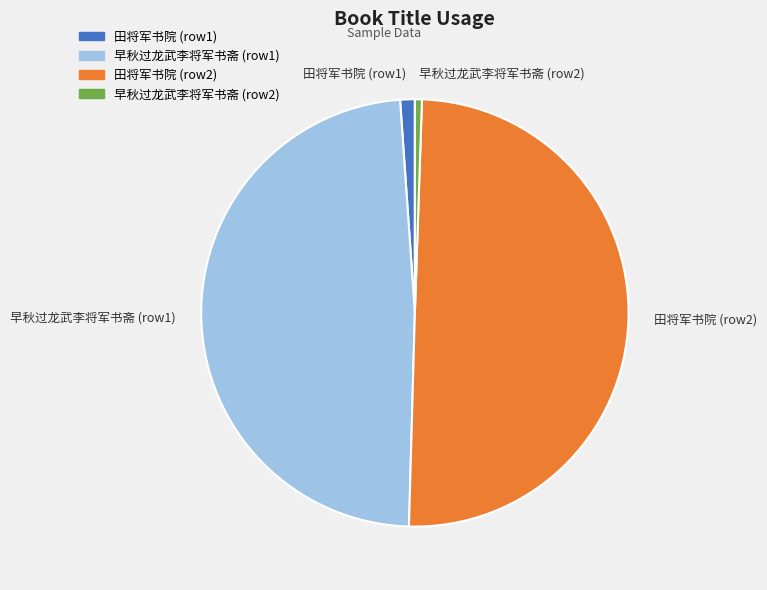

Is 早秋过龙武李将军书斋 (row2) the majority of the pie?

No